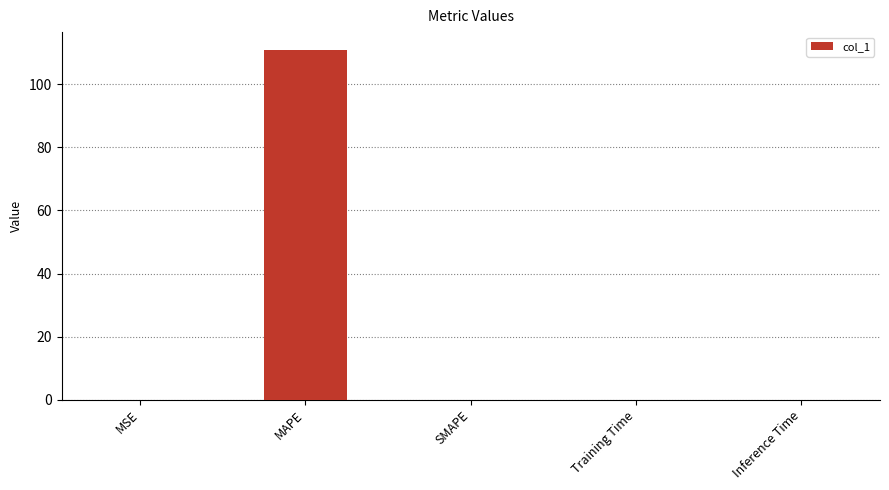

Which category has the highest value across all series?

MAPE